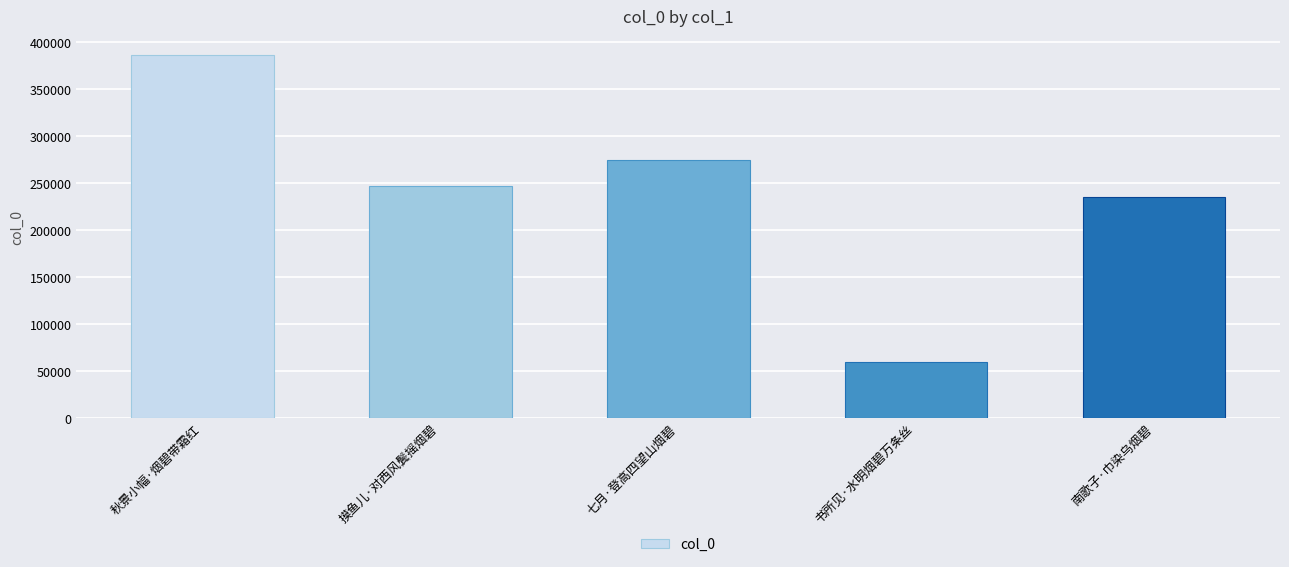

What is the minimum value shown in the chart?

59843